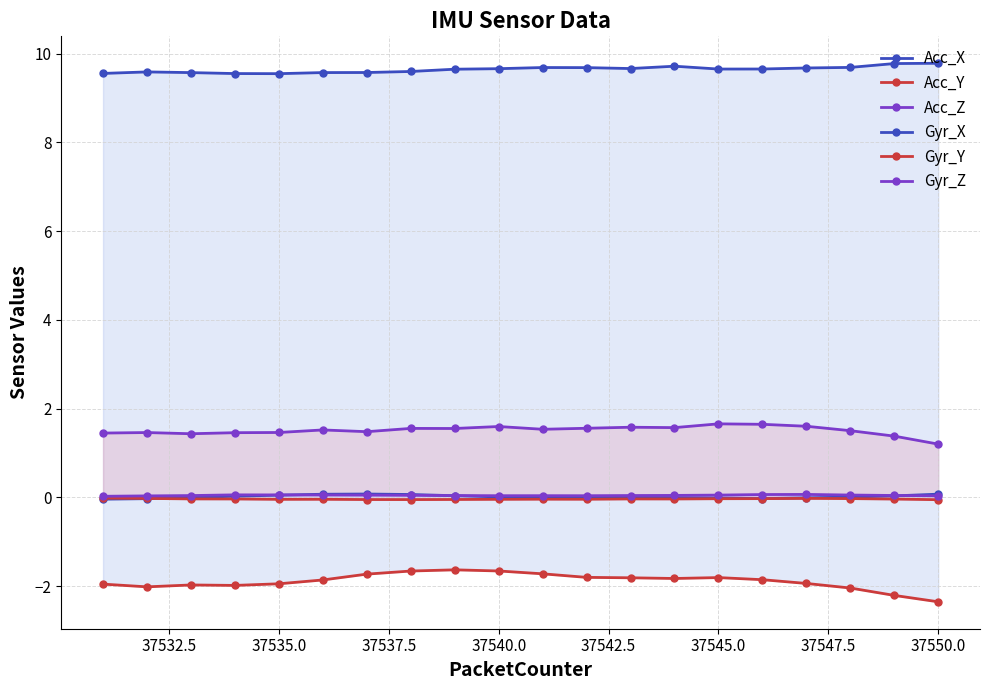

True or false: Gyr_Z and Acc_X cross at least once.

False